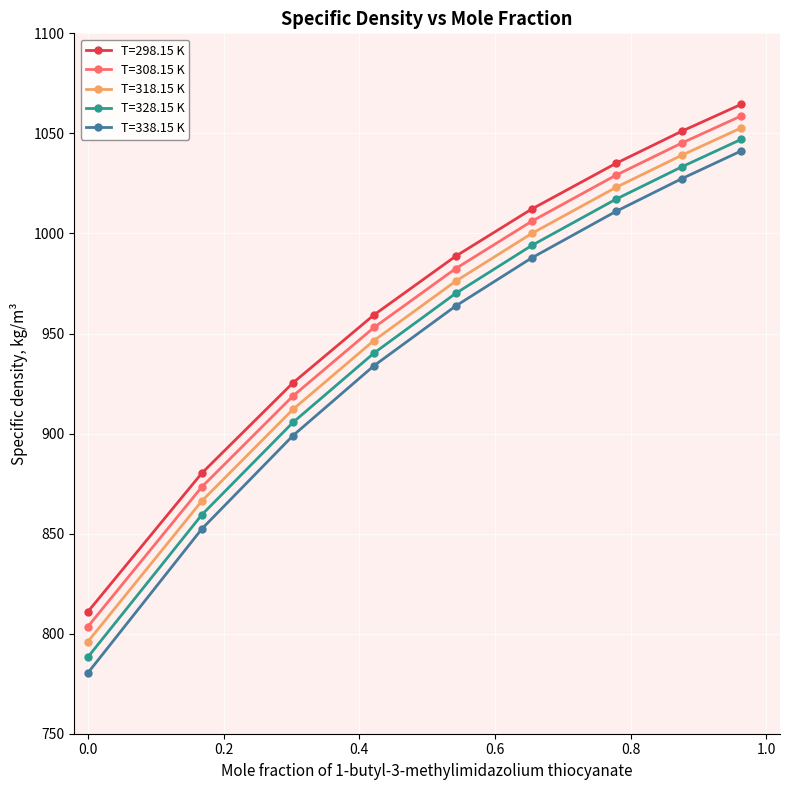

What is the average value of the T=298.15 K series?

969.7